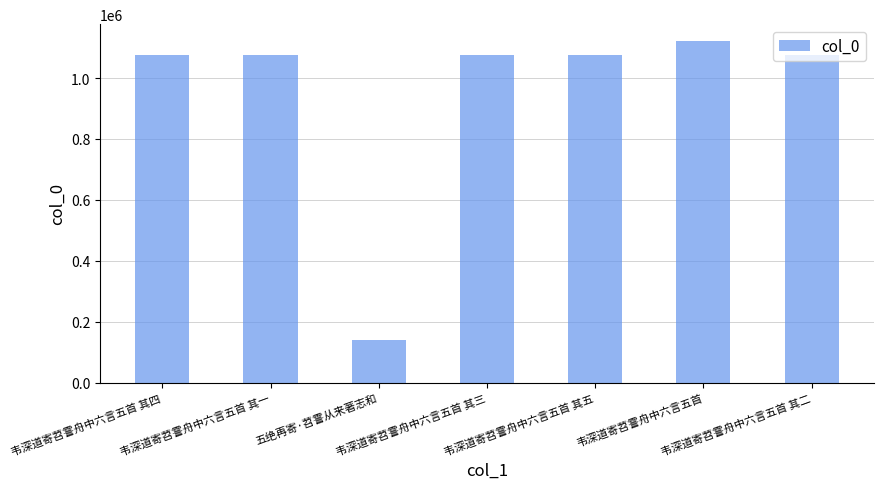

What is the difference between the values at 韦深道寄苕霅舟中六言五首 其一 and 韦深道寄苕霅舟中六言五首?

45255